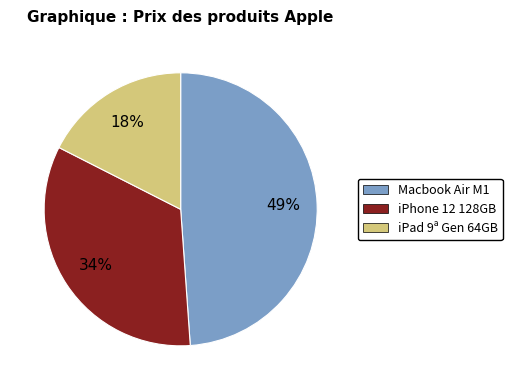

Is the sum of iPhone 12 128GB and iPad 9ª Gen 64GB greater than half?

Yes